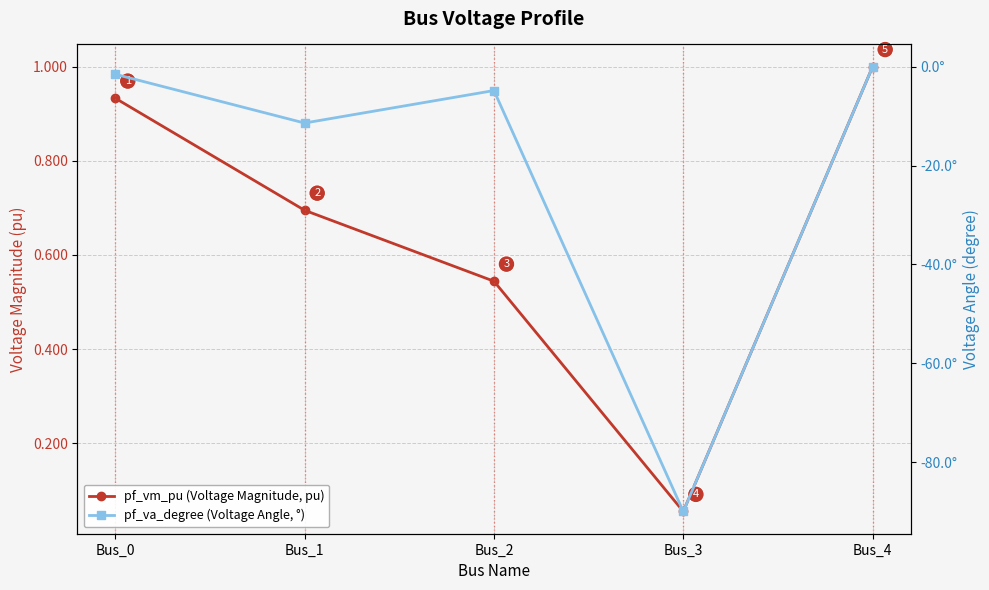

At how many categories does at least one series exceed 0?

5